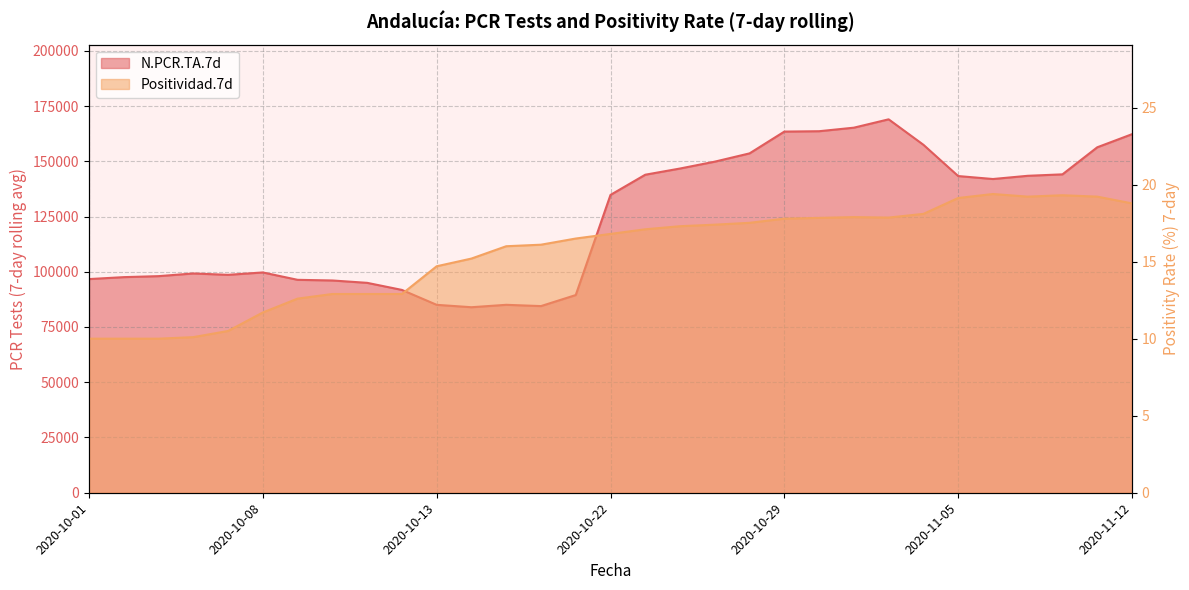

At which label does Positividad.7d first exceed 16?

2020-10-18